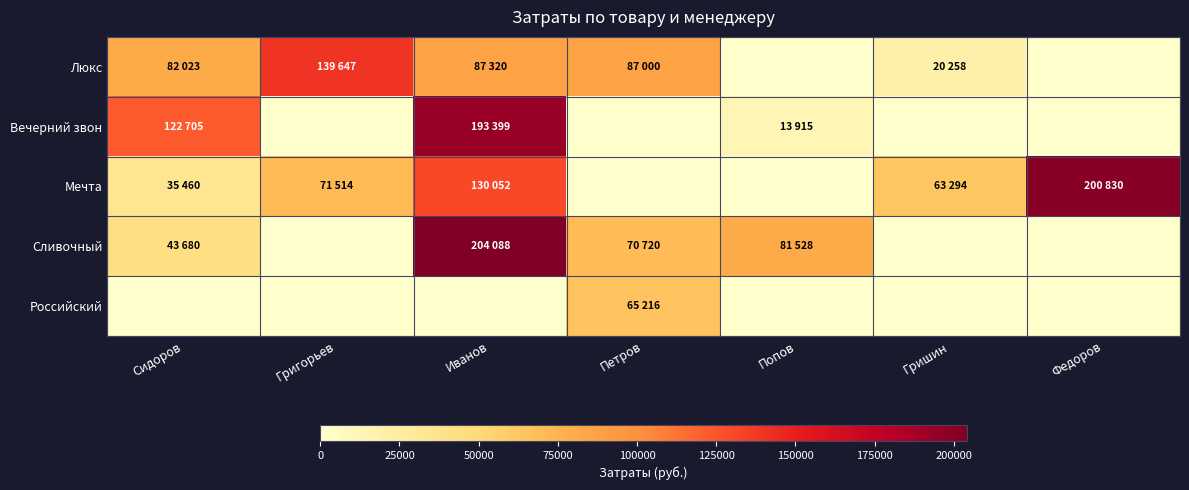

List the series in order of their peak value, highest first.

Сливочный, Мечта, Вечерний звон, Люкс, Российский